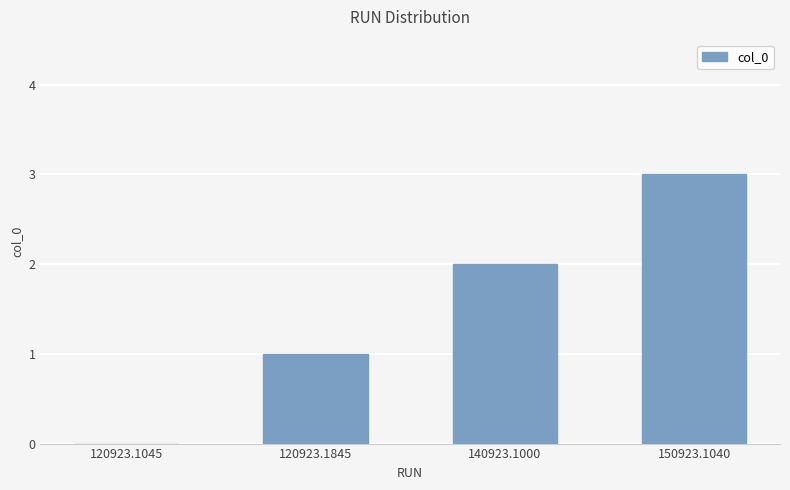

What is the sum of the values at 150923.1040 and 120923.1845?

4